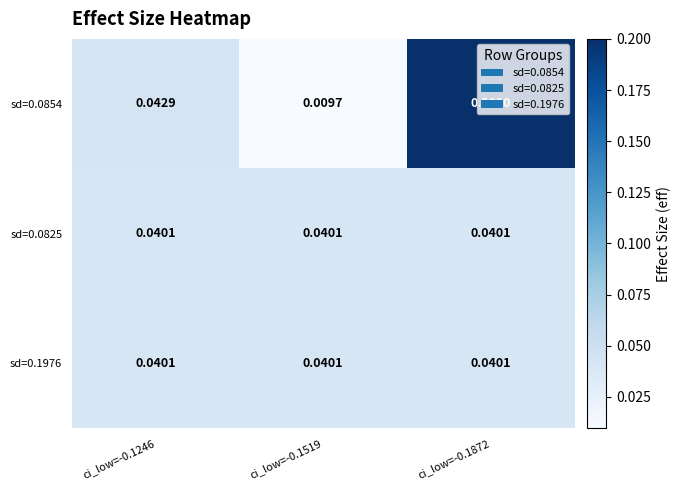

Is the value of sd=0.0825 at ci_low=-0.1519 greater than the value of sd=0.0854 at ci_low=-0.1519?

Yes